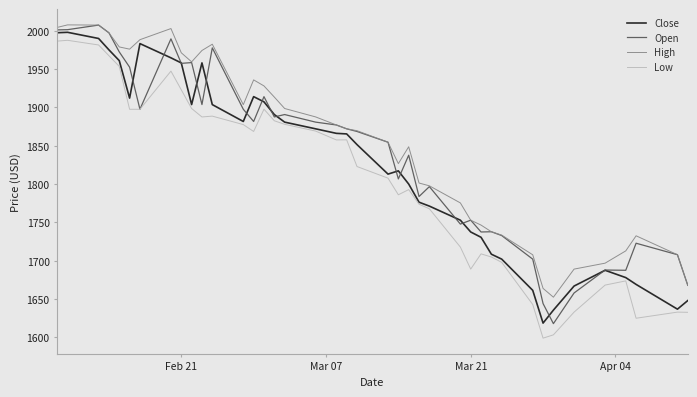

What is the maximum value shown in the chart?

2007.8